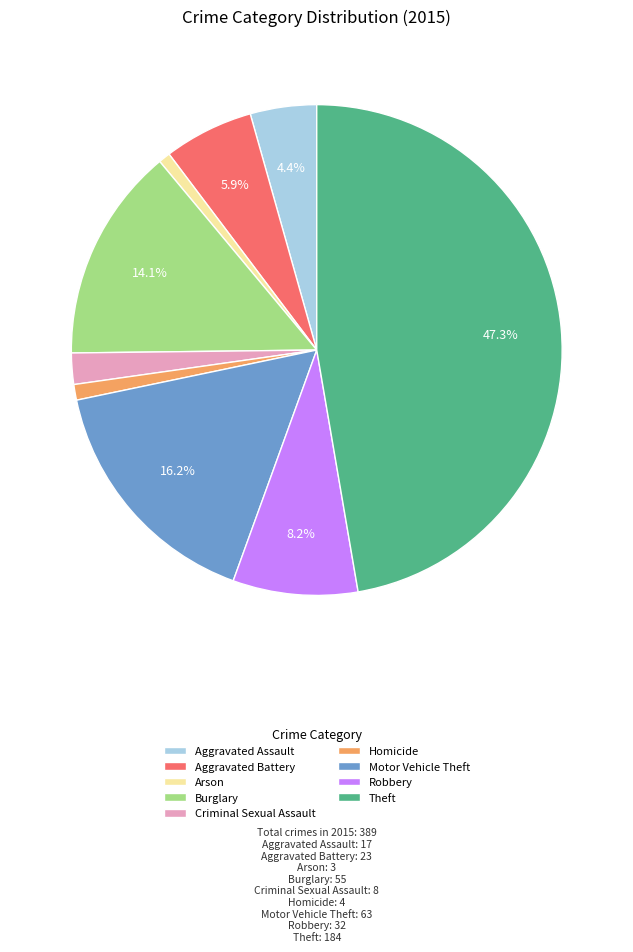

Do Motor Vehicle Theft and Aggravated Assault together represent more than half of the pie?

No